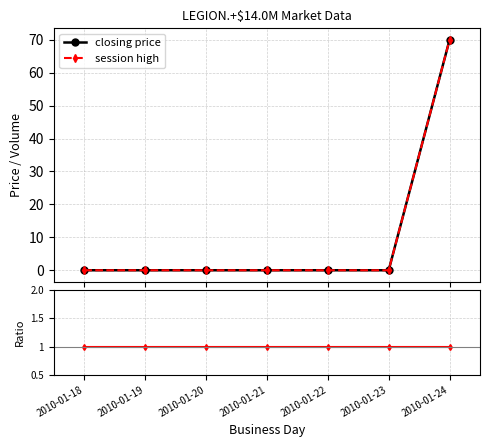

Where is reference nearest to the value 1?

2010-01-18